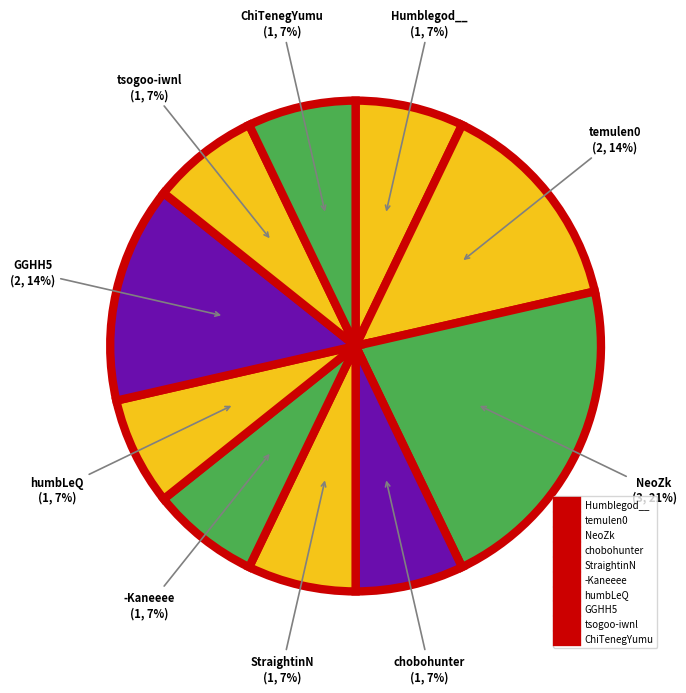

To the nearest percent, what portion does tsogoo-iwnl represent?

7%